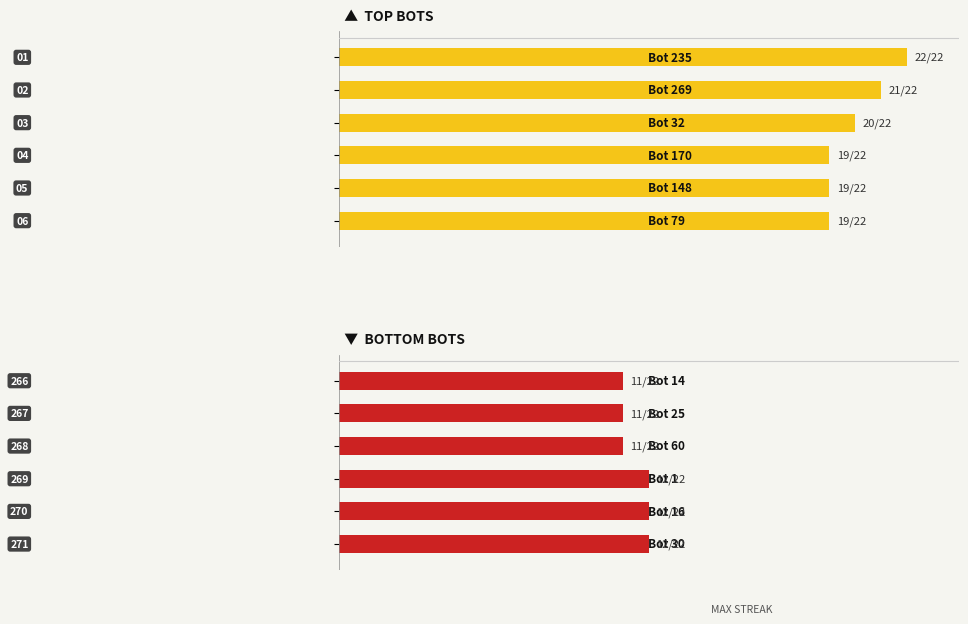

Is it true that BOTTOM BOTS equals 2 at 0?

False